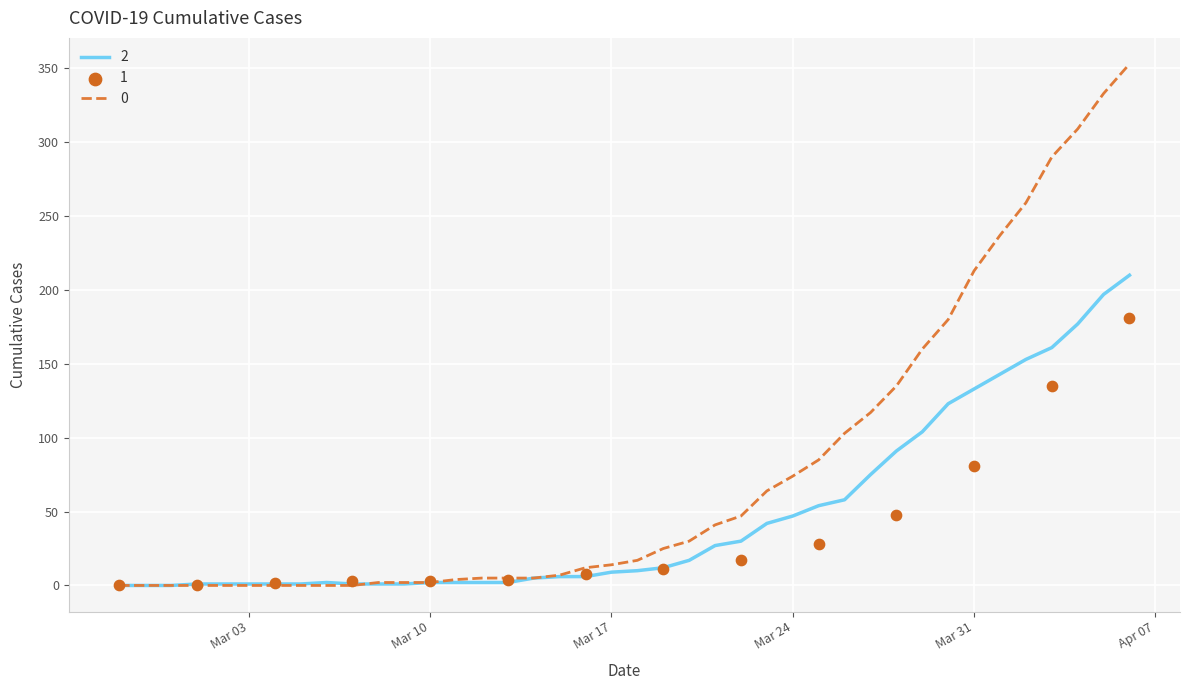

Is the value of 0 at 2020-03-17 greater than the value of 1 at 2020-04-01?

No